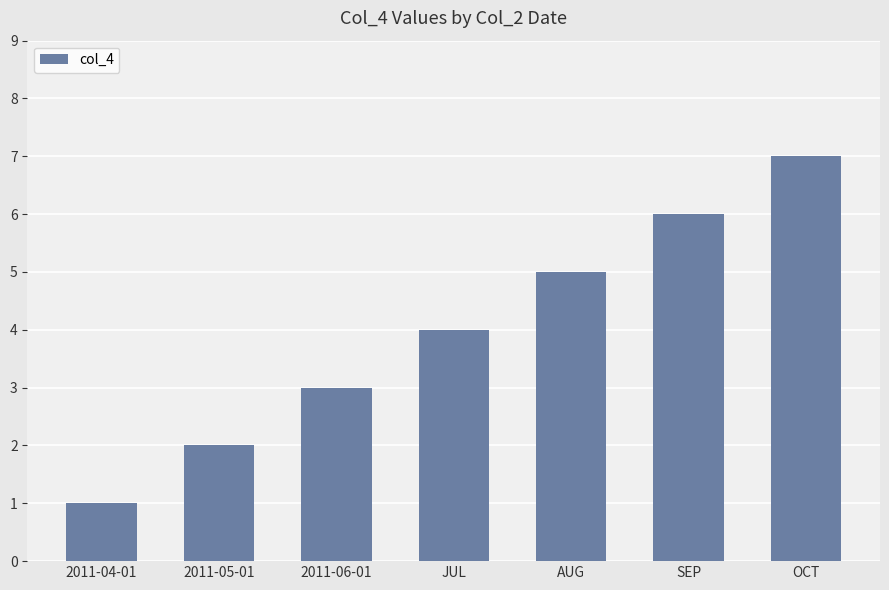

Between 2011-04-01 and OCT, which is larger?

OCT